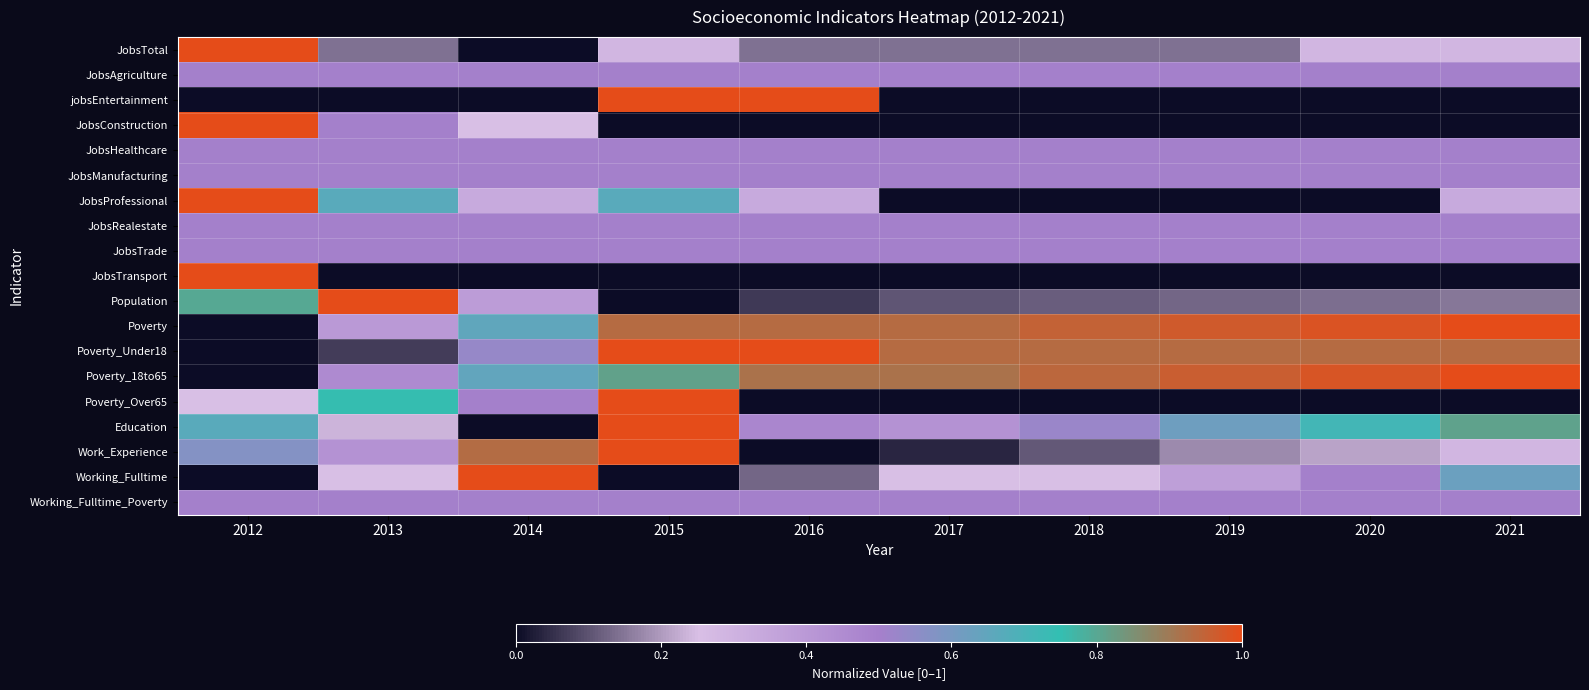

Which label corresponds to the smallest value in the chart?

2014